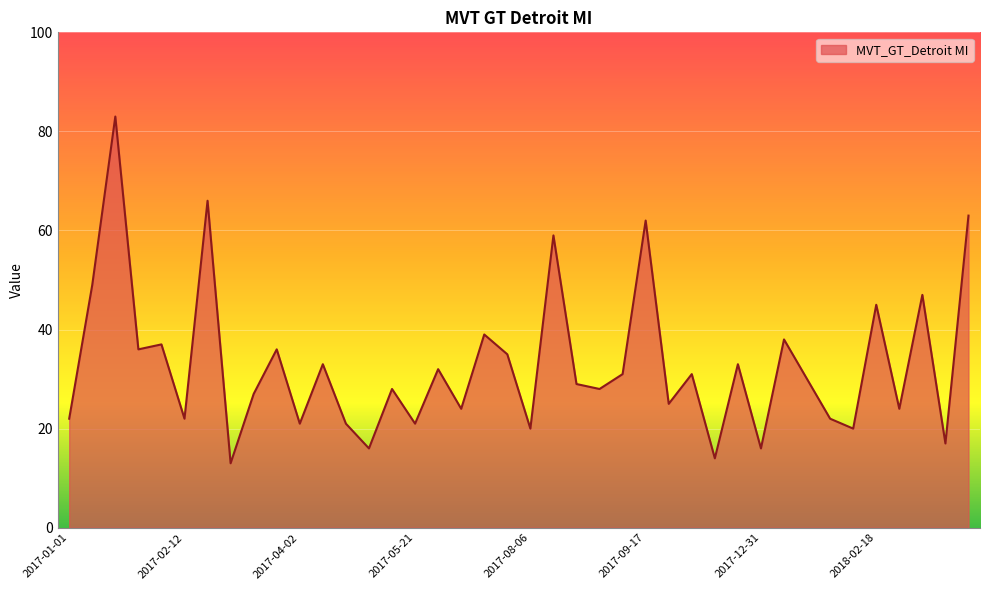

What is the greatest value displayed?

83